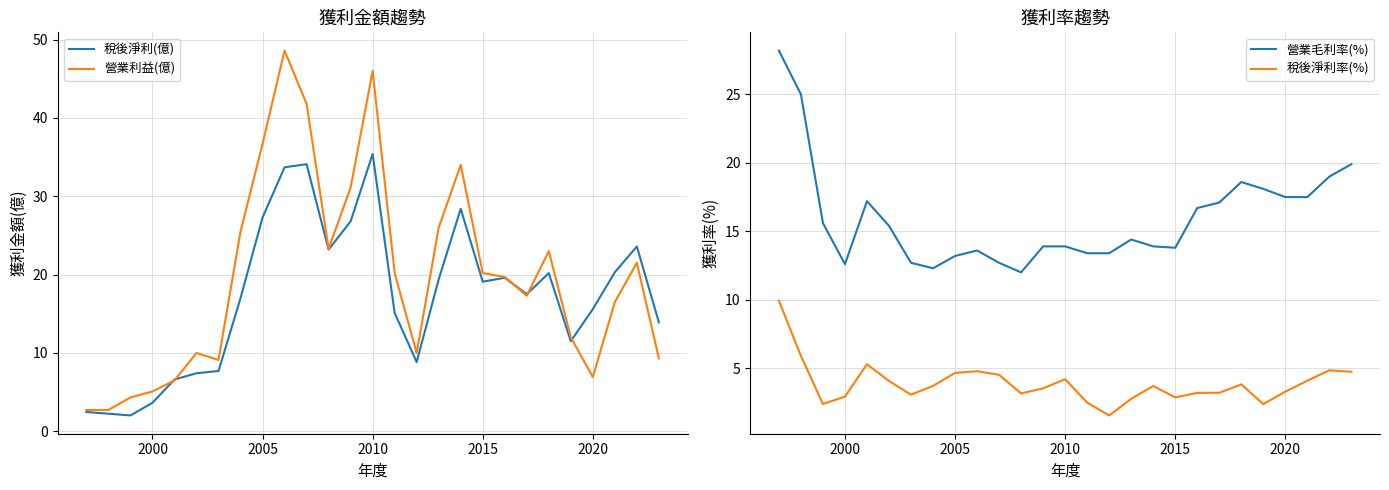

Which series has the largest total across all categories?

營業利益(億)